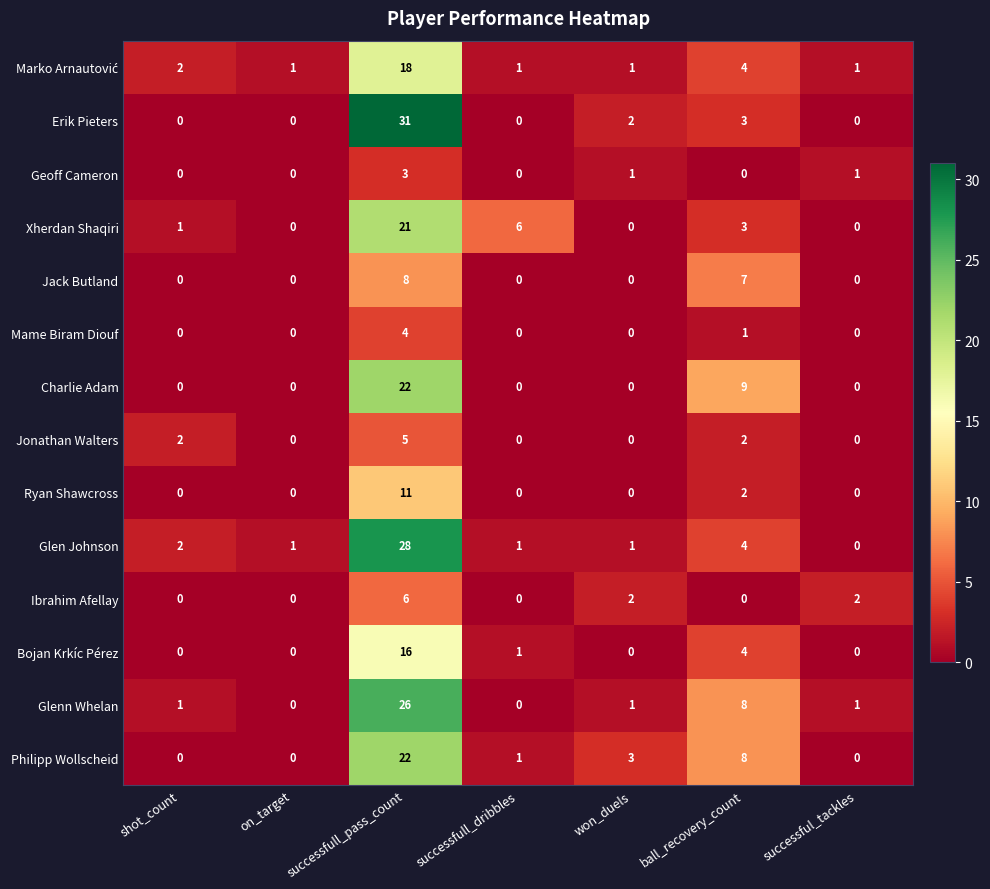

The Jonathan Walters series shows 2 at on_target. True or false?

False